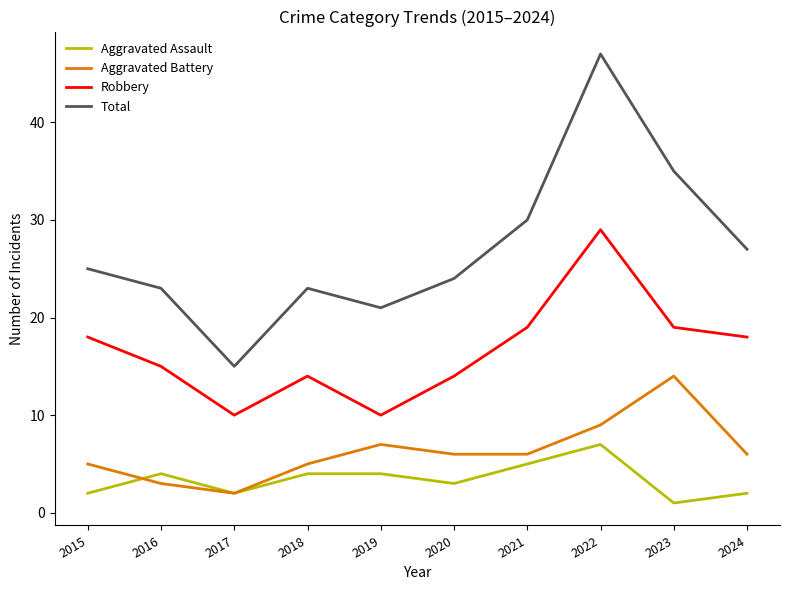

Which series changed the most between 2018 and 2022?

Total